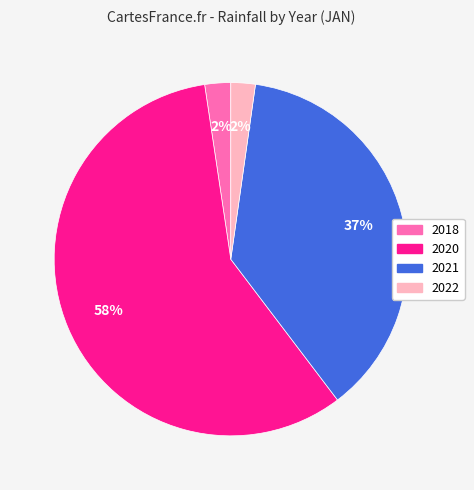

To the nearest percent, what is the average slice percentage?

25%